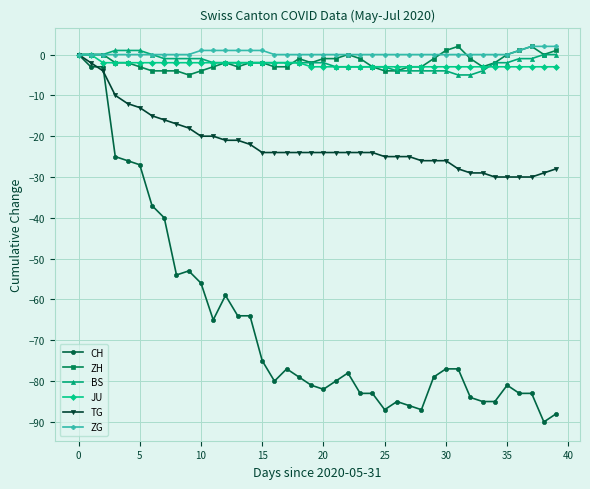

Which series has the largest range (max minus min)?

CH